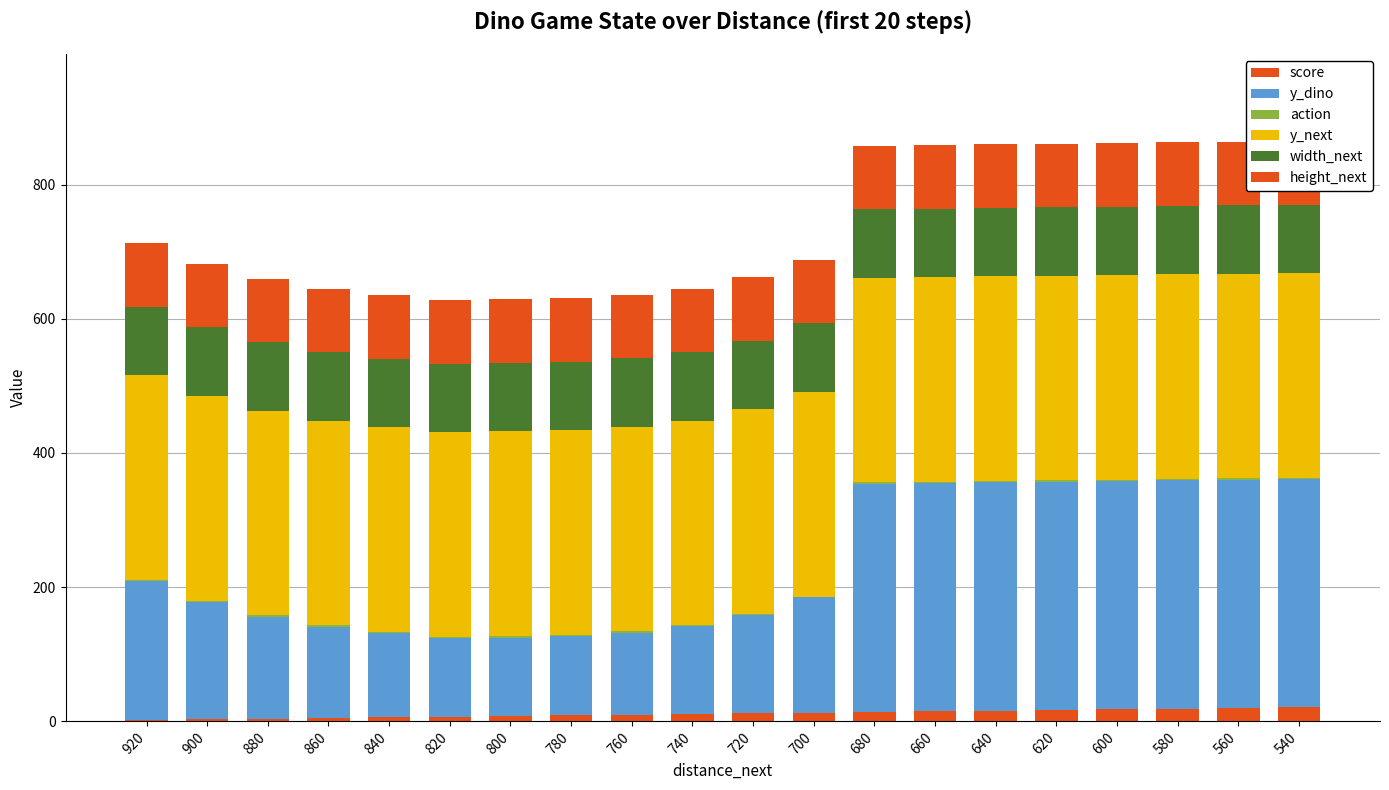

What is the difference between the second highest and second lowest values in the score series?

17